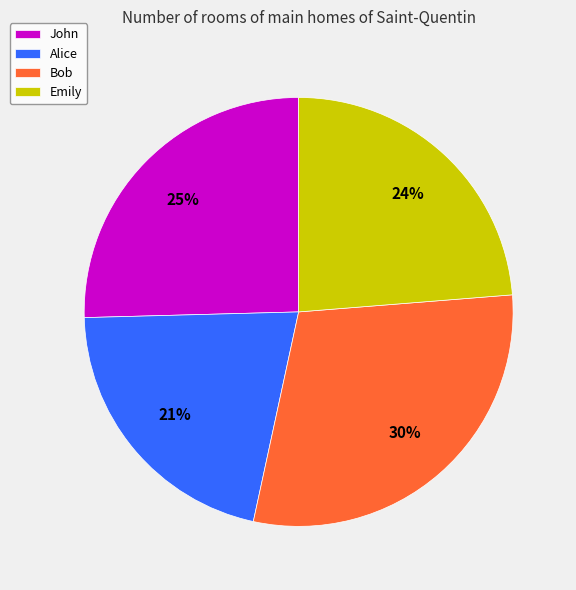

What percentage is the Alice slice, to the nearest percent?

21%